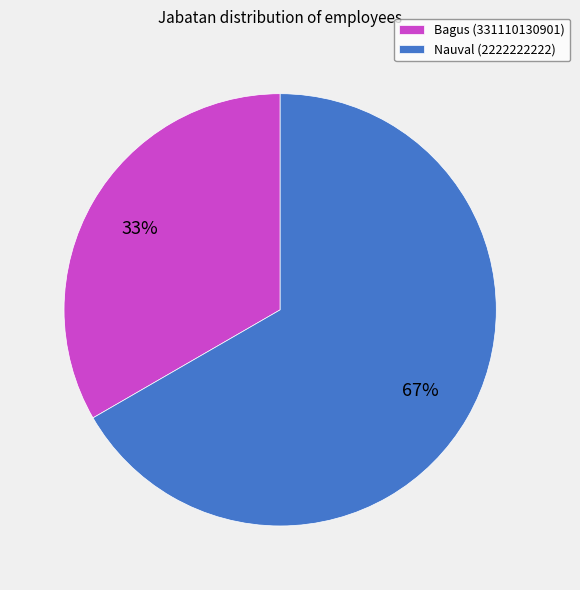

What percentage is the Nauval (2222222222) slice, to the nearest percent?

67%